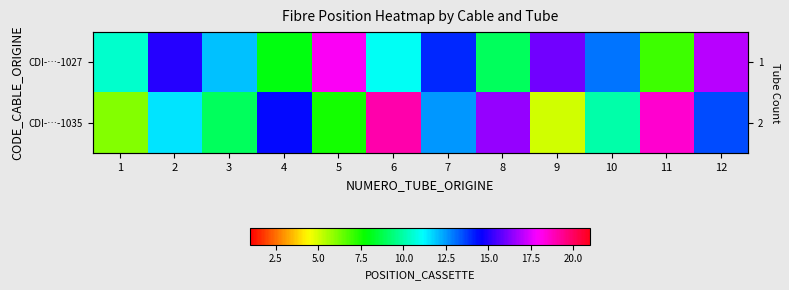

How many categories are shown in the chart?

12